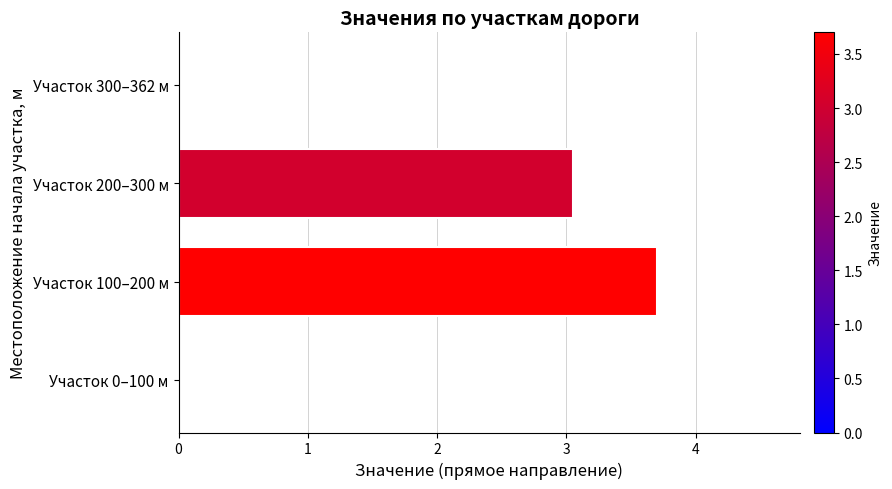

What is the sum of all values?

6.8